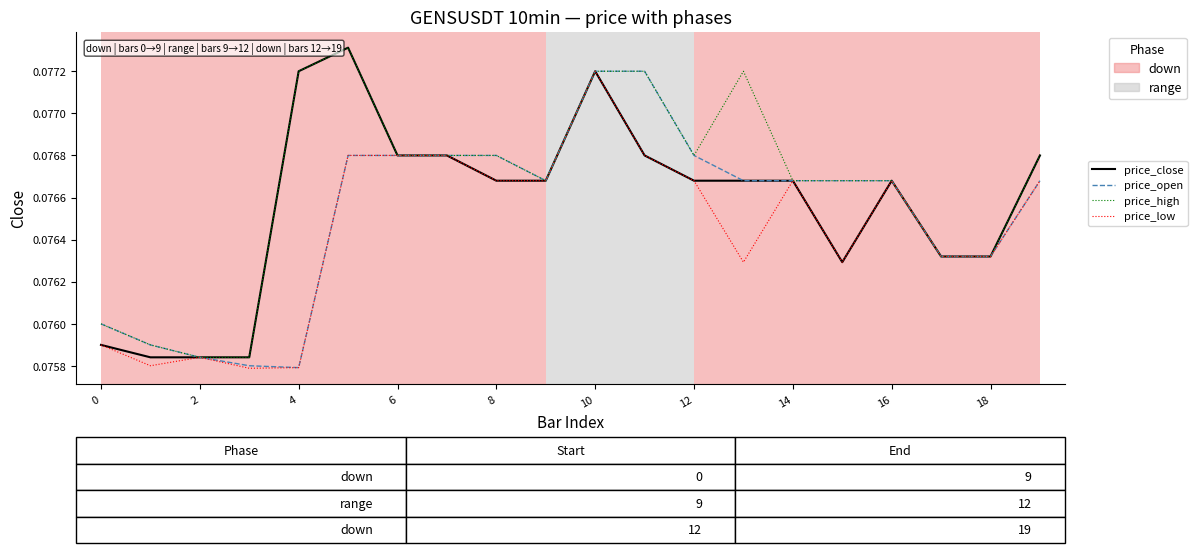

Which series has the largest total across all categories?

price_high